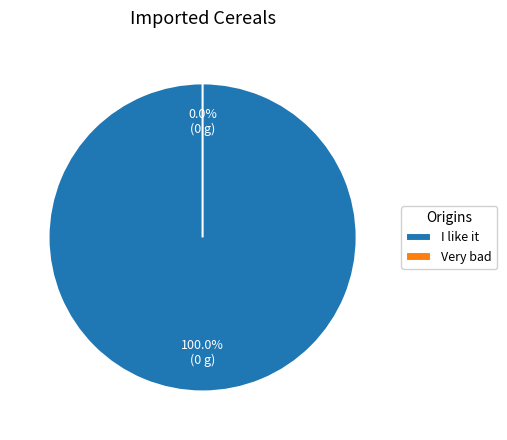

Is it true that Very bad is 0% of the pie?

True